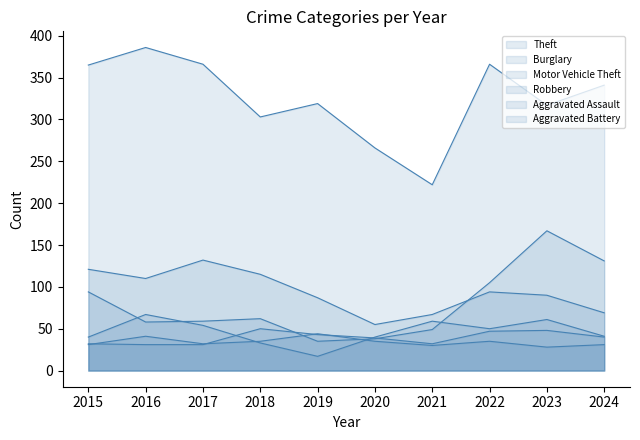

What is the maximum value shown in the chart?

386